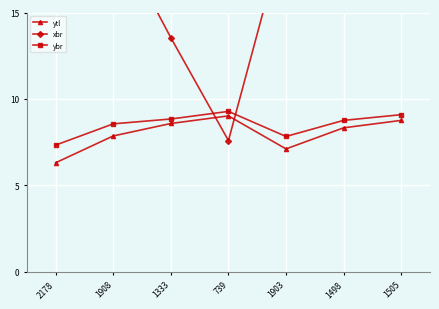

Where is the first local minimum for ytl?

1903